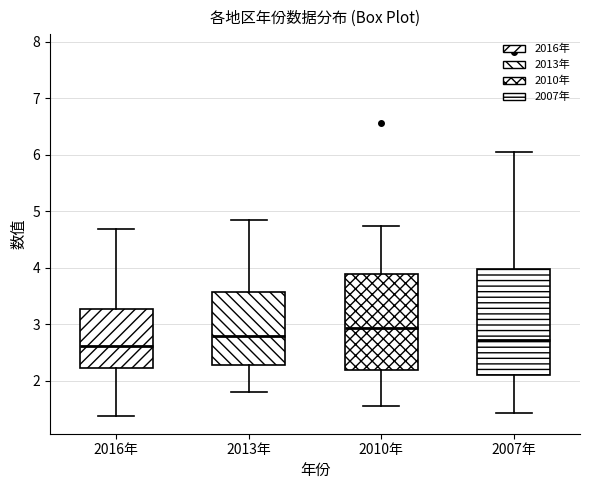

Reading left to right, read every box against the y-axis: the position of its median line, the range the box covers, and the ends of its whiskers. The values are not printed on the chart, so give them approximately, as read against the axis.

2016年: median 2.6, box 2.2 to 3.3, whiskers 1.4 to 4.7
2013年: median 2.8, box 2.3 to 3.6, whiskers 1.8 to 4.9
2010年: median 2.9, box 2.2 to 3.9, whiskers 1.6 to 4.7
2007年: median 2.7, box 2.1 to 4.0, whiskers 1.4 to 6.0